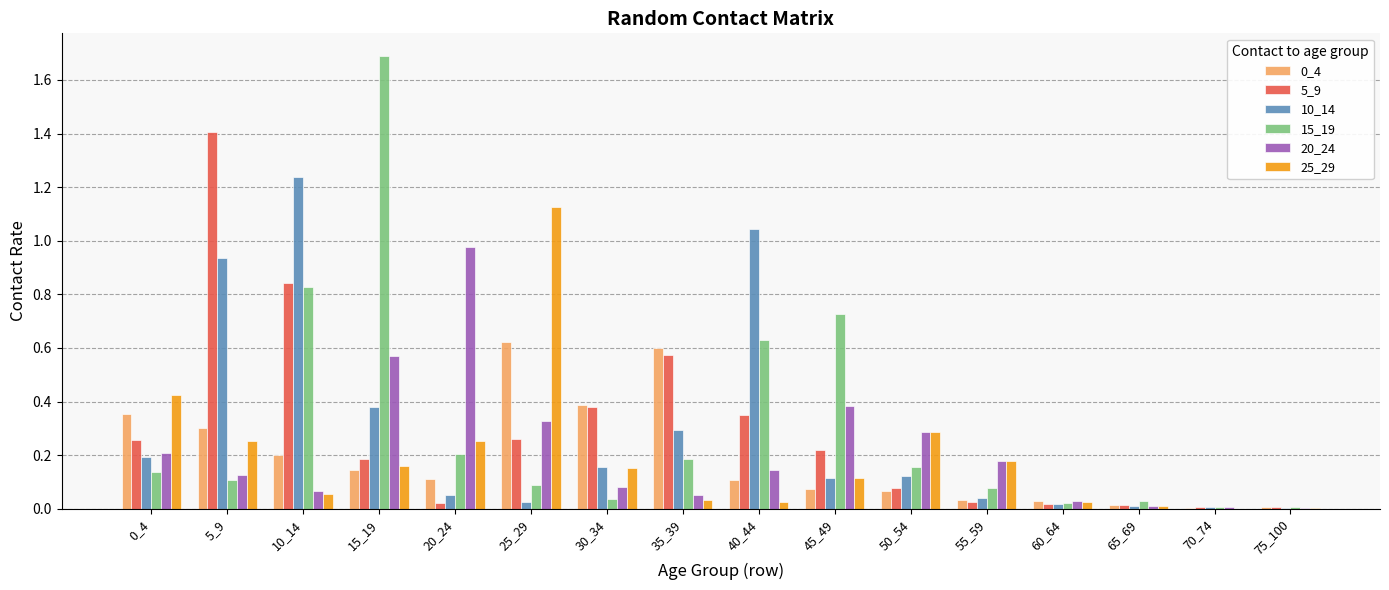

True or false: 20_24 has a value of 0.0 at 70_74.

True